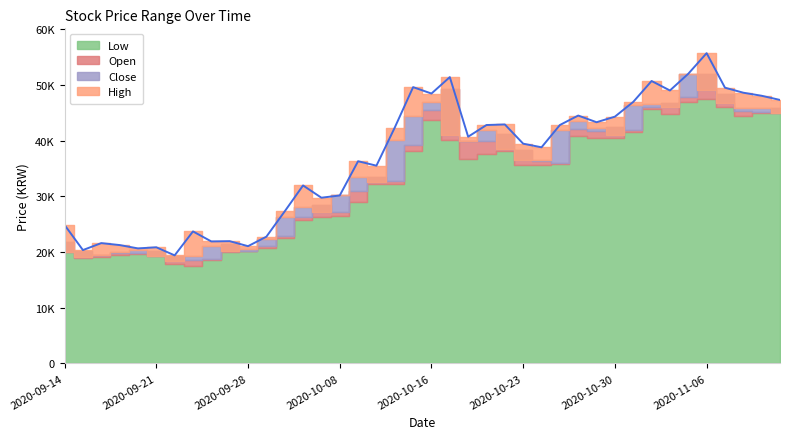

What is the highest value of the Open series?

52000